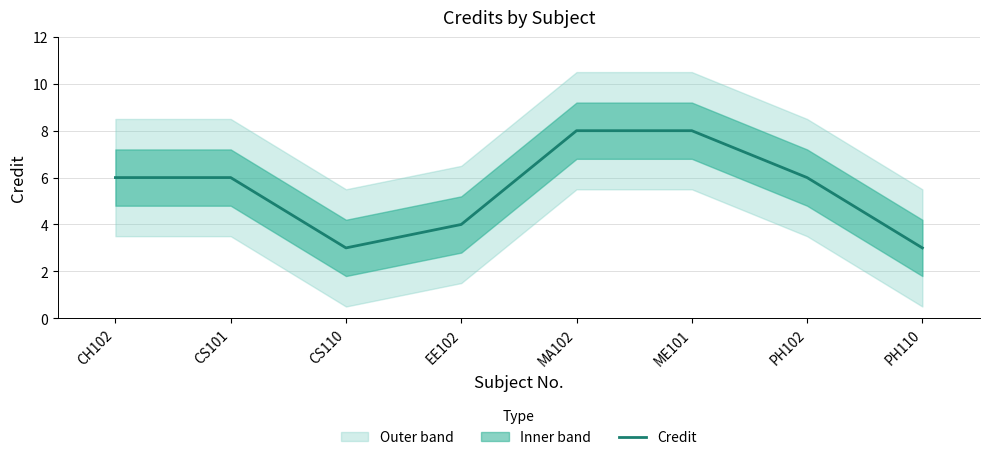

List the labels in order of value, largest first.

MA102, ME101, CH102, CS101, PH102, EE102, CS110, PH110